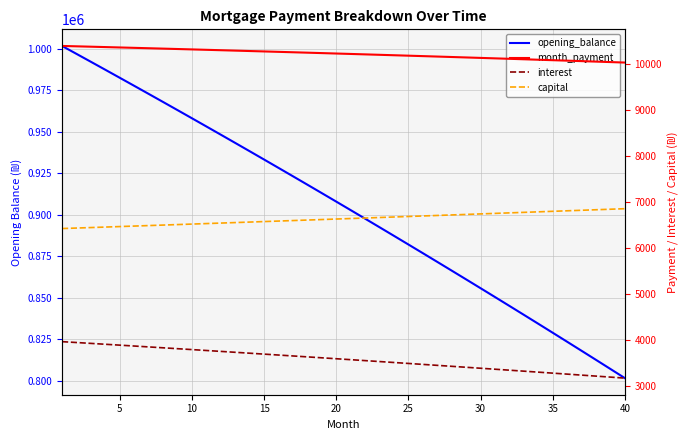

How many data points in opening_balance are less than 907946?

20